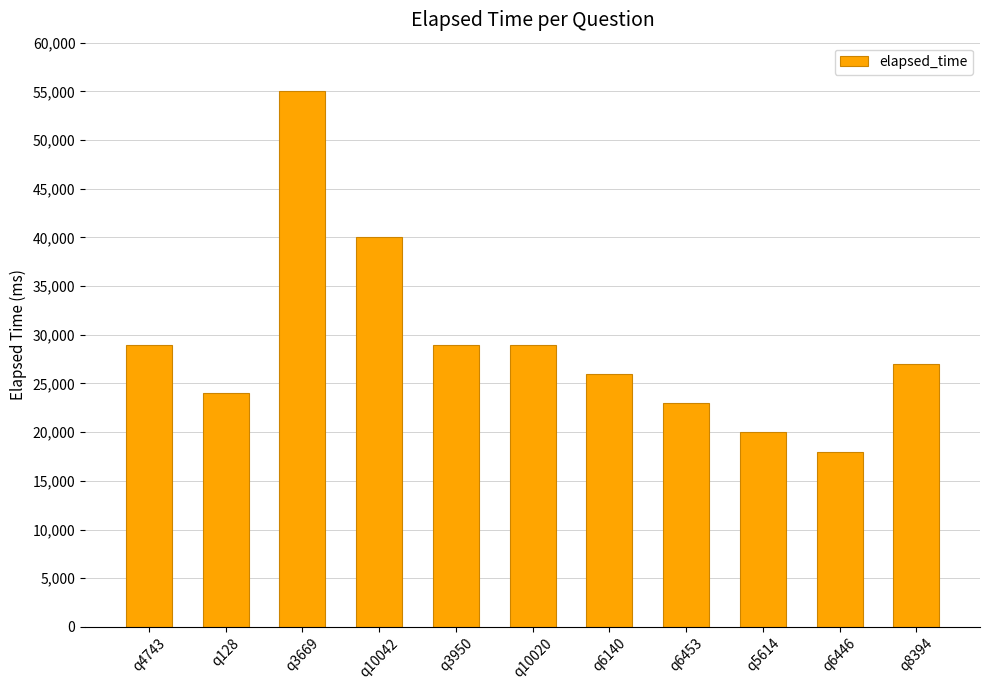

Reading right to left, transcribe all the data shown in this chart.

27000	18000	20000	23000	26000	29000	29000	40000	55000	24000	29000